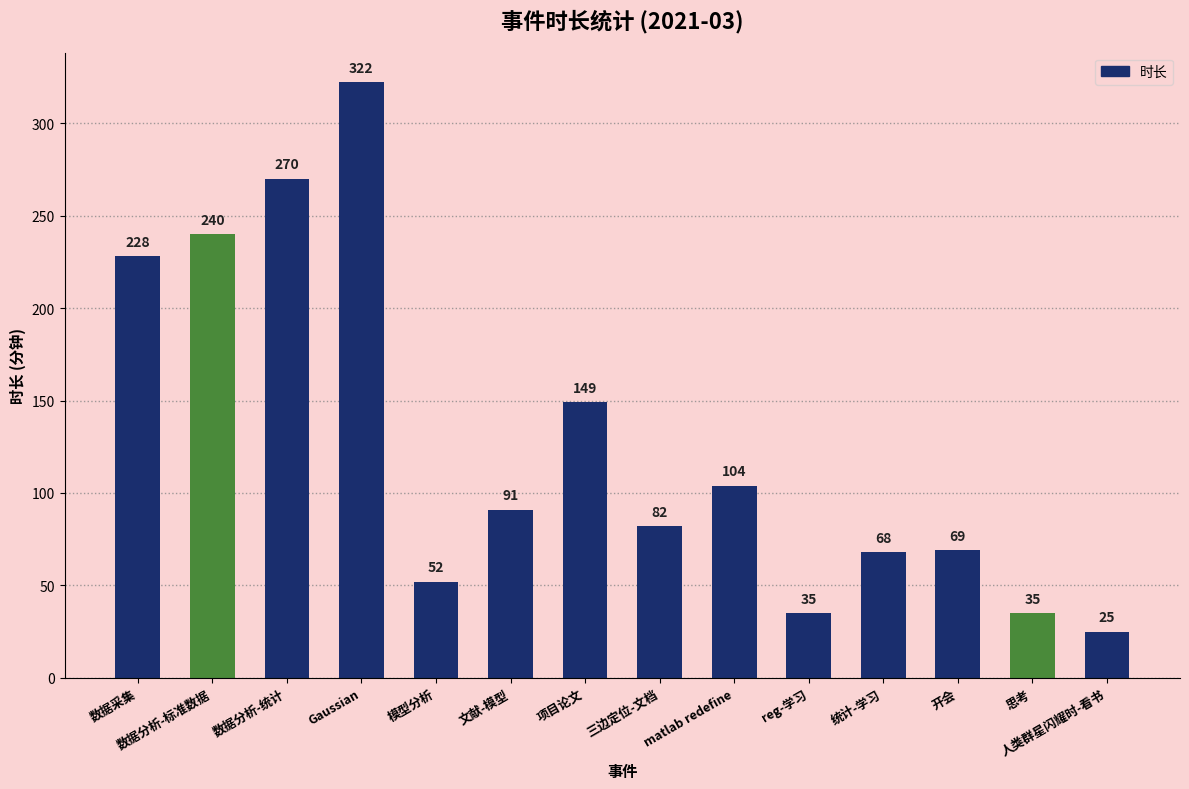

What is the sum of the values at 开会 and 数据采集?

297